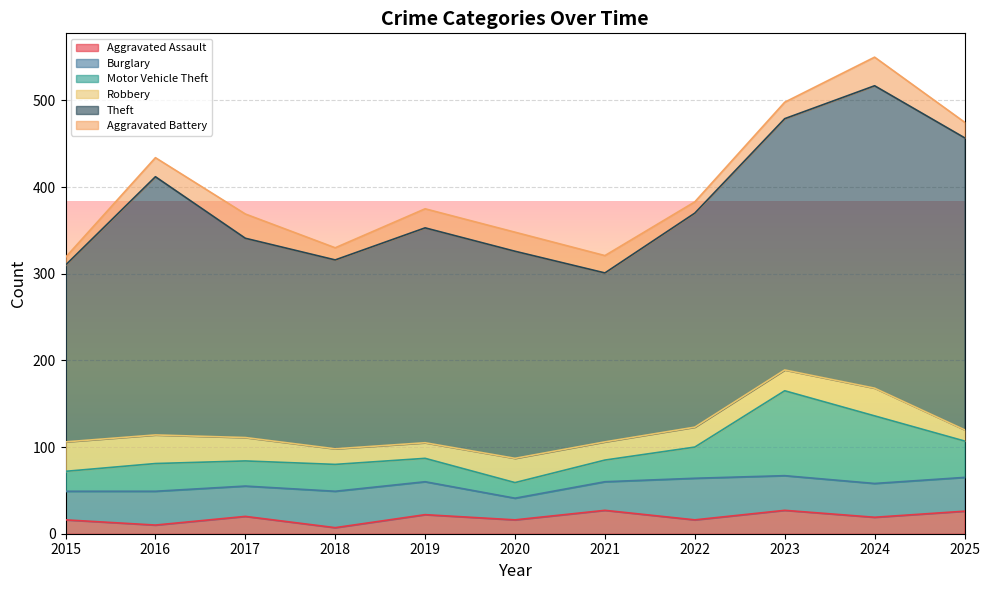

What is the sum of all Robbery values?

271